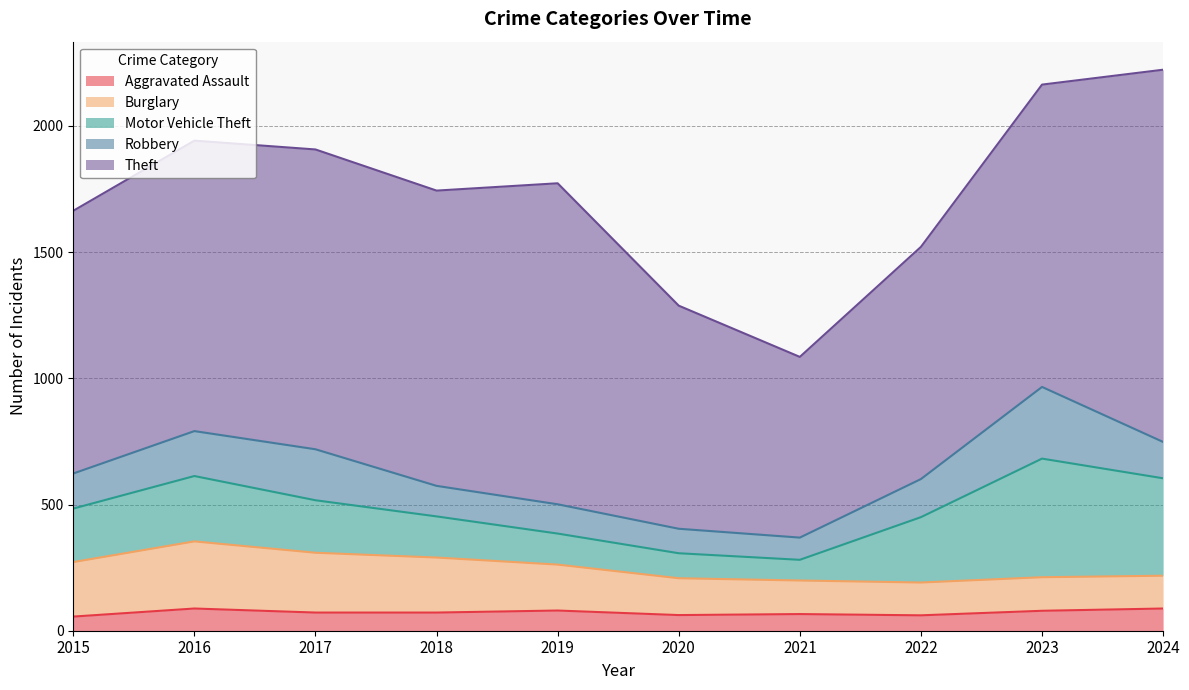

Which series has the widest spread of values?

Theft